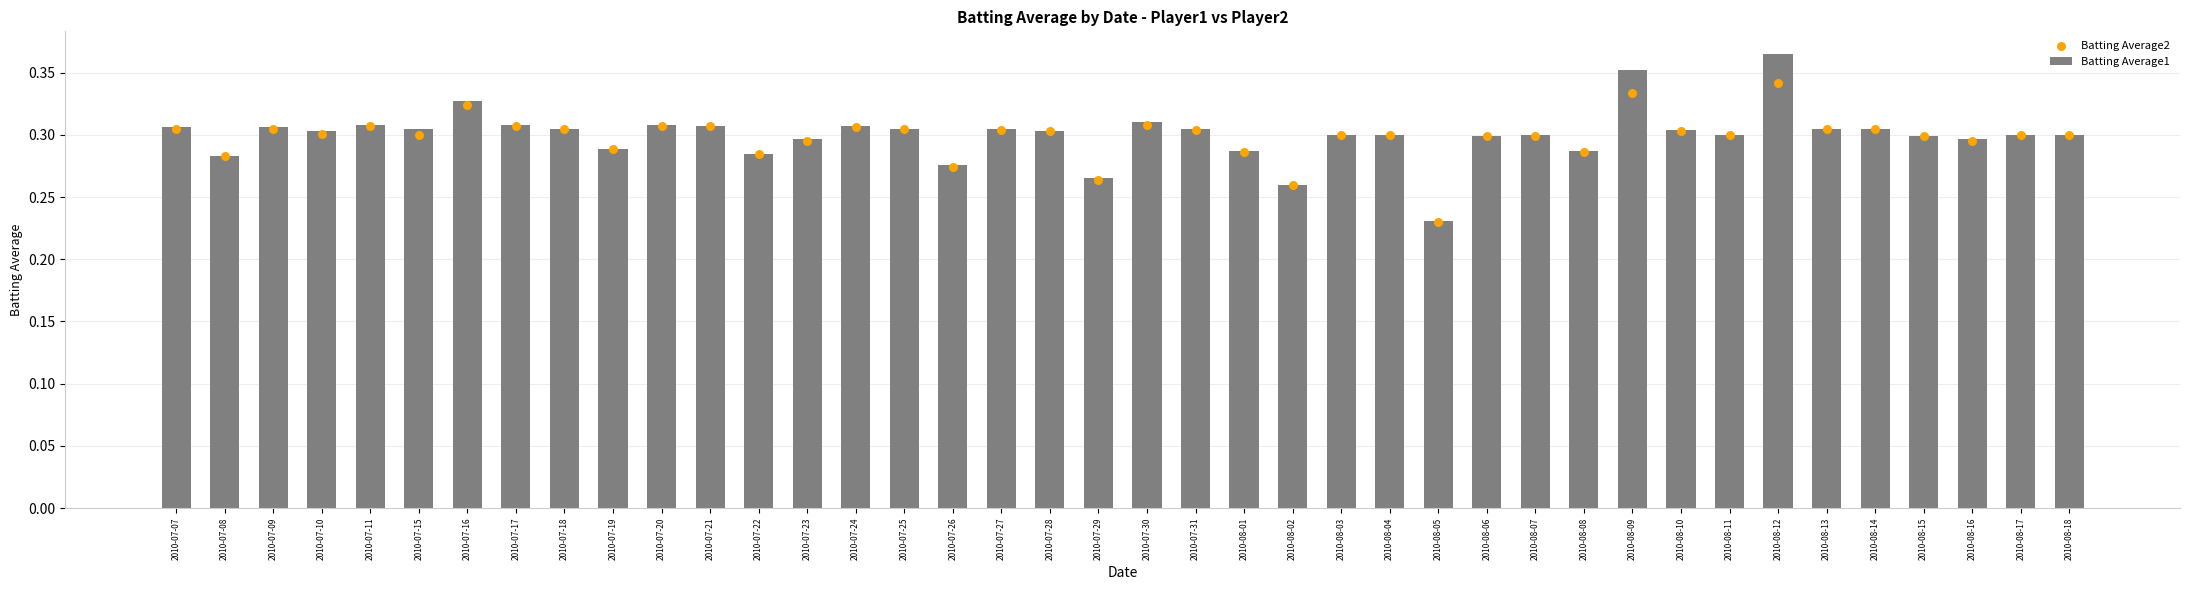

Which series reaches the maximum Y coordinate?

Batting Average1